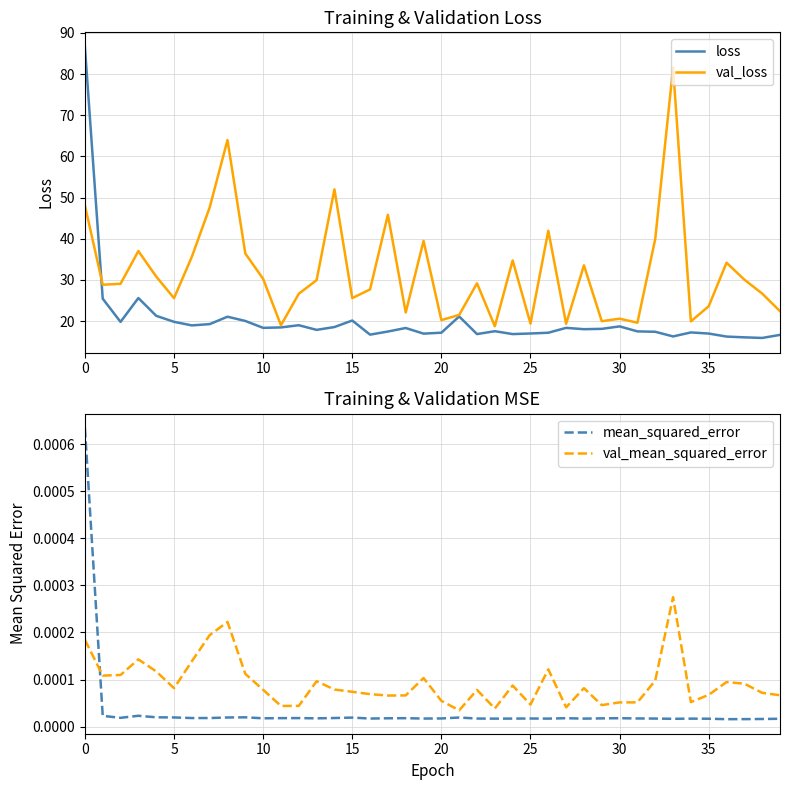

What is the label of the 6th point from the right?

34